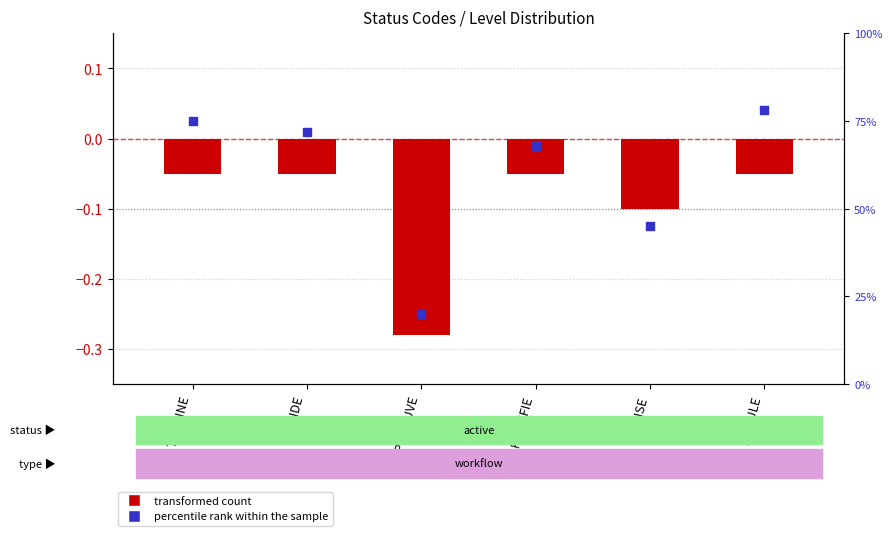

What are all the series names shown in the legend?

transformed count, percentile rank within the sample